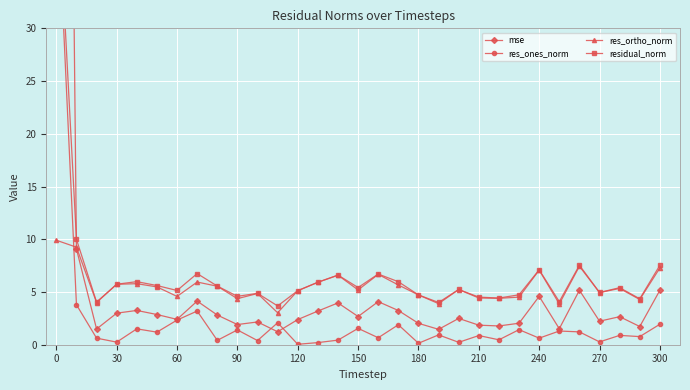

What is the sum of all res_ortho_norm values?

171.1